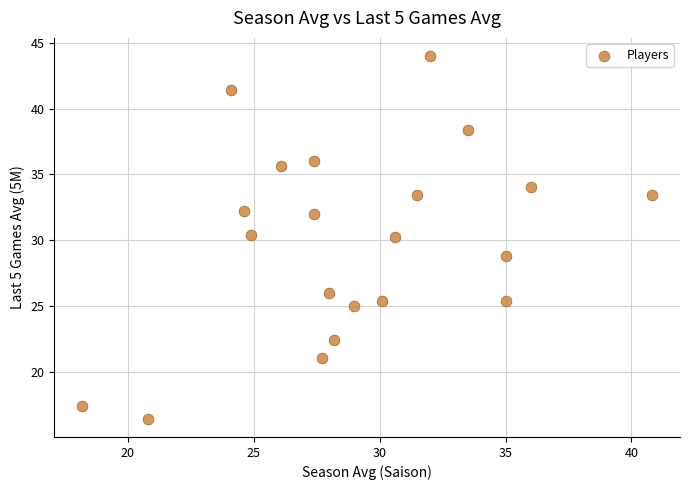

What is the range of Y values (max minus min)?

27.6